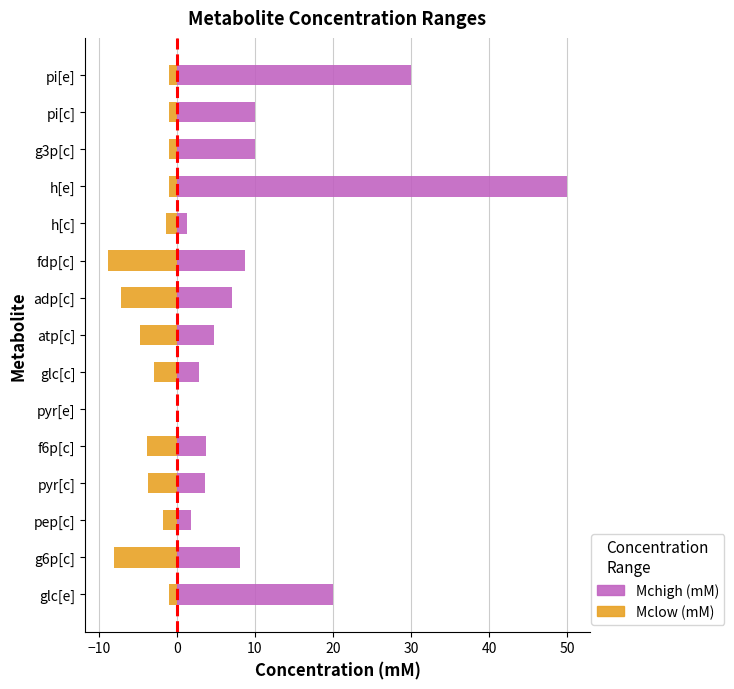

Is it true that Mclow (mM) equals -2.4 at g6p[c]?

False